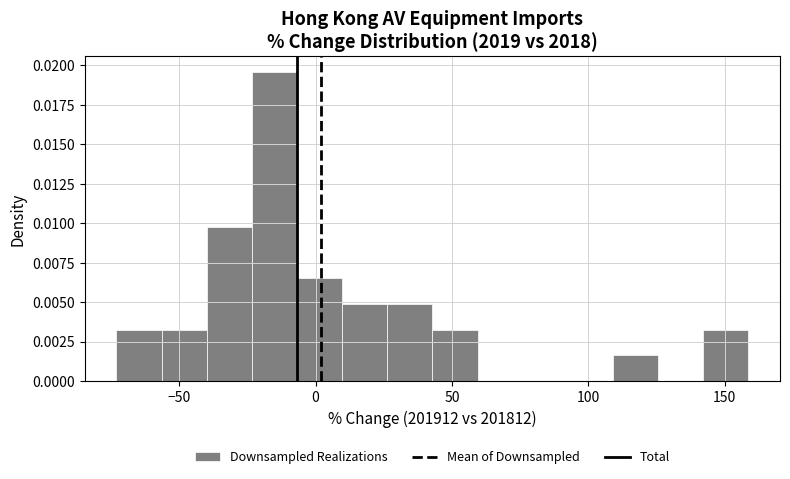

Around what value on the x-axis is the tallest bar? Give the approximate position of its centre, as read against the axis.

-15